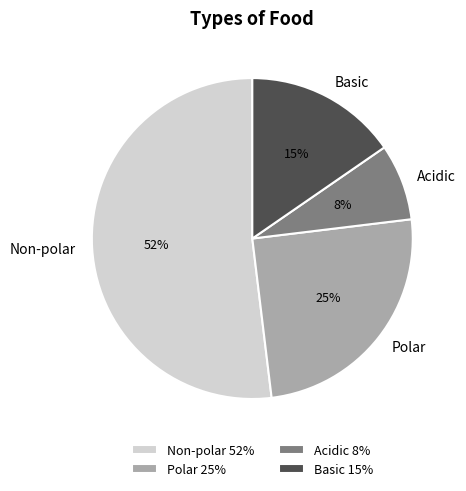

The Non-polar slice represents 52% of the pie. True or false?

True